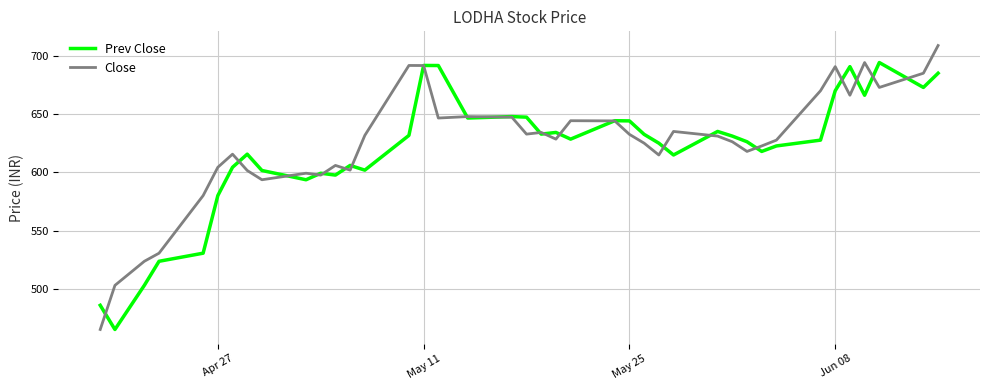

List the series in order of their peak value, lowest first.

Prev Close, Close